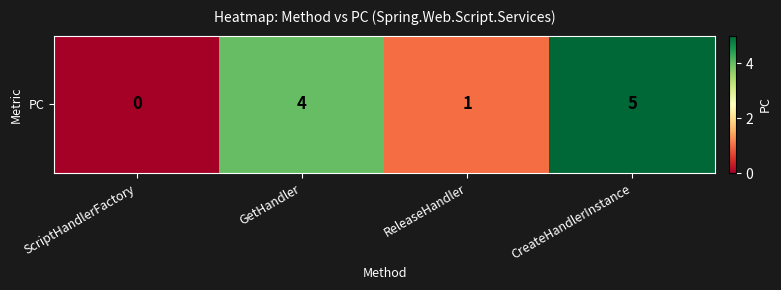

Between CreateHandlerInstance and GetHandler, which is larger?

CreateHandlerInstance